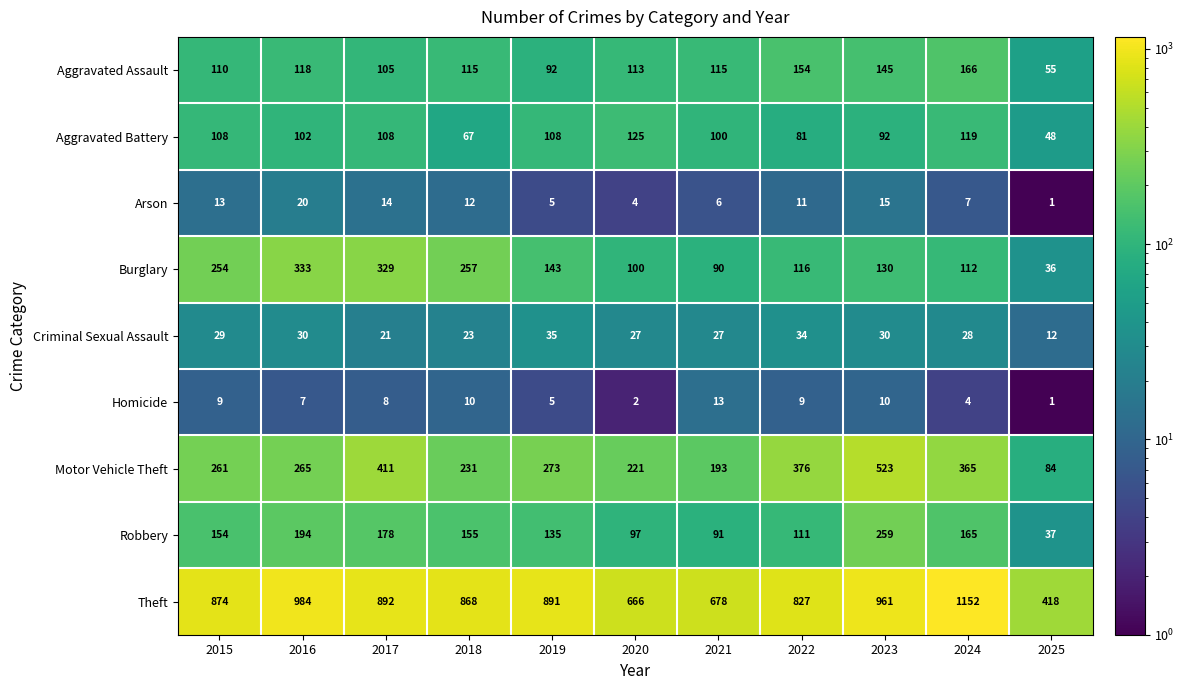

What is the difference between the Arson values at 2017 and 2016?

6